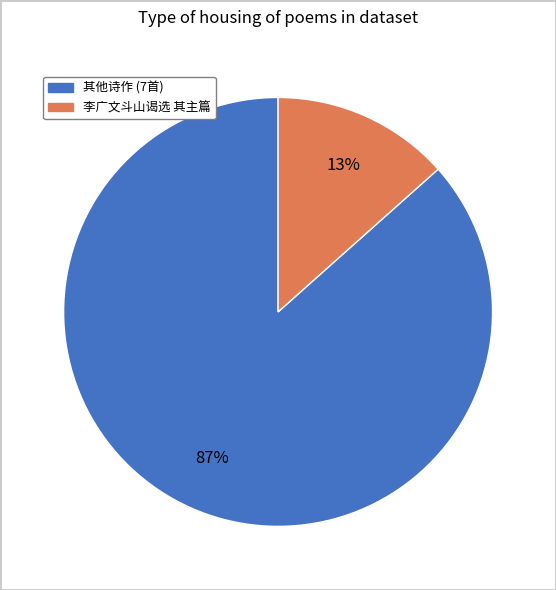

Does any single category account for the majority?

Yes